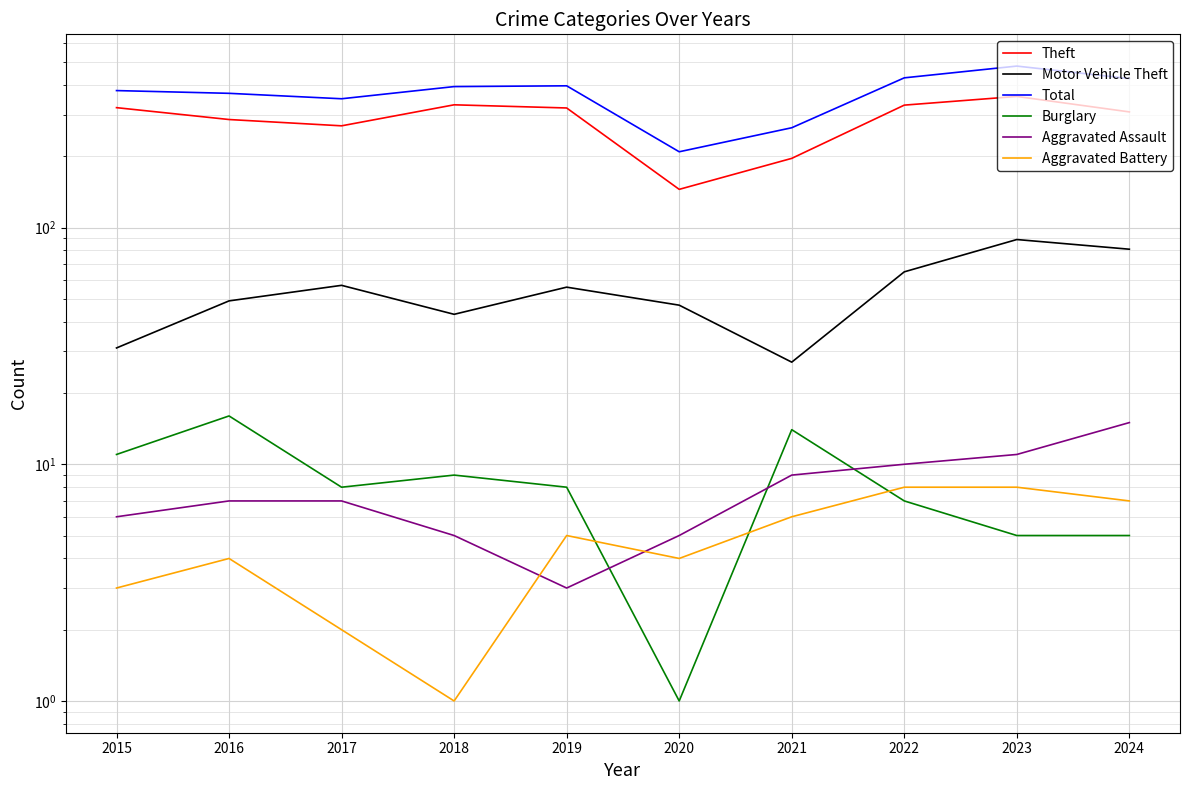

Reading right to left, list all the values displayed in this chart.

Theft: 2024=308	2023=358	2022=329	2021=196	2020=145	2019=320	2018=330	2017=269	2016=286	2015=321
Motor Vehicle Theft: 2024=81	2023=89	2022=65	2021=27	2020=47	2019=56	2018=43	2017=57	2016=49	2015=31
Total: 2024=426	2023=481	2022=429	2021=264	2020=209	2019=397	2018=394	2017=350	2016=369	2015=379
Burglary: 2024=5	2023=5	2022=7	2021=14	2020=1	2019=8	2018=9	2017=8	2016=16	2015=11
Aggravated Assault: 2024=15	2023=11	2022=10	2021=9	2020=5	2019=3	2018=5	2017=7	2016=7	2015=6
Aggravated Battery: 2024=7	2023=8	2022=8	2021=6	2020=4	2019=5	2018=1	2017=2	2016=4	2015=3